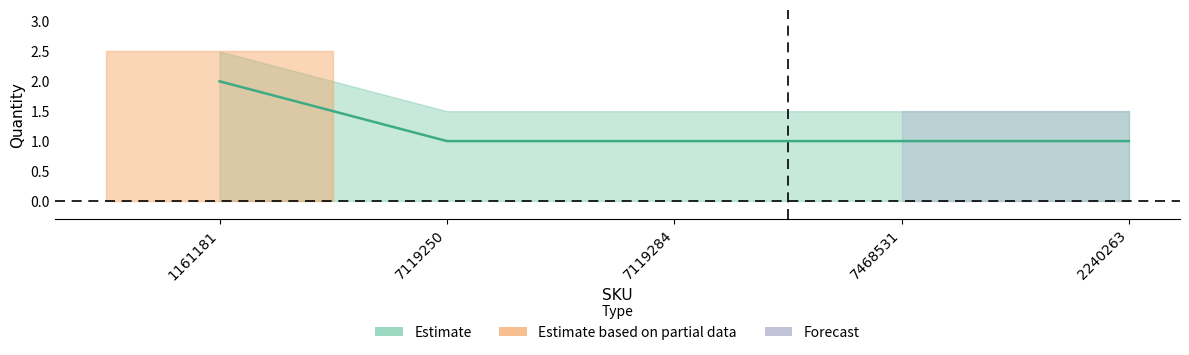

Reading right to left, extract all data points from this chart.

2240263=1	7468531=1	7119284=1	7119250=1	1161181=2